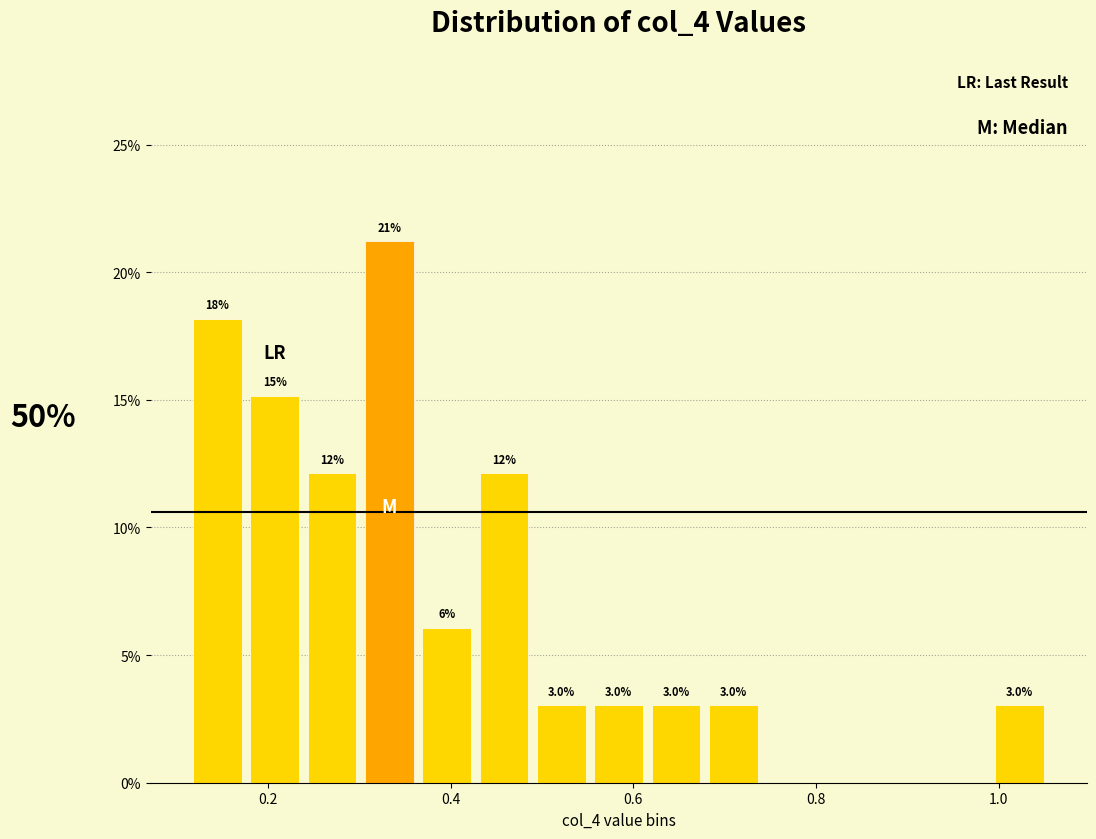

Read against the x-axis, roughly where is the centre of the tallest bar?

0.34